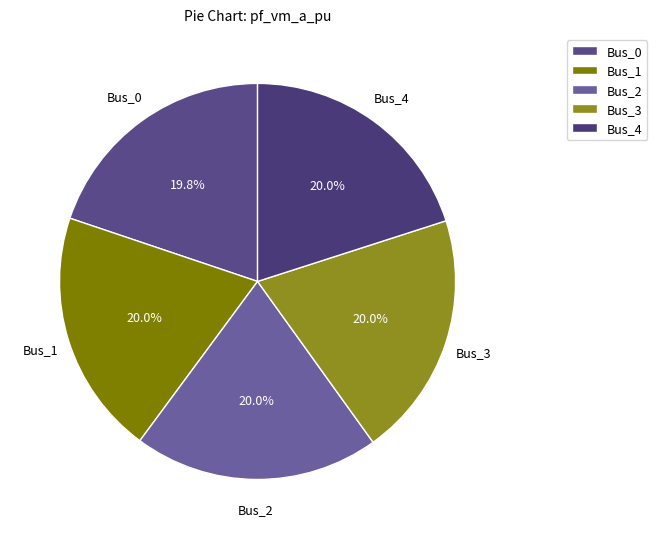

To the nearest percent, what is the combined percentage of Bus_4 and Bus_2?

40%